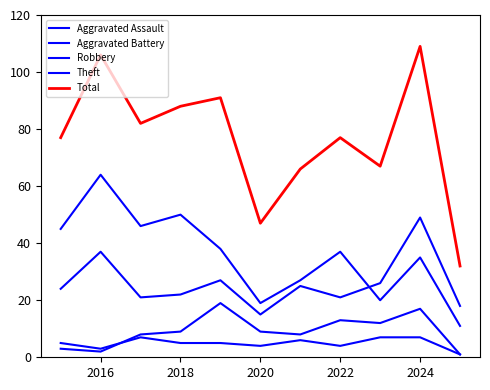

How many lines are shown in the chart?

5